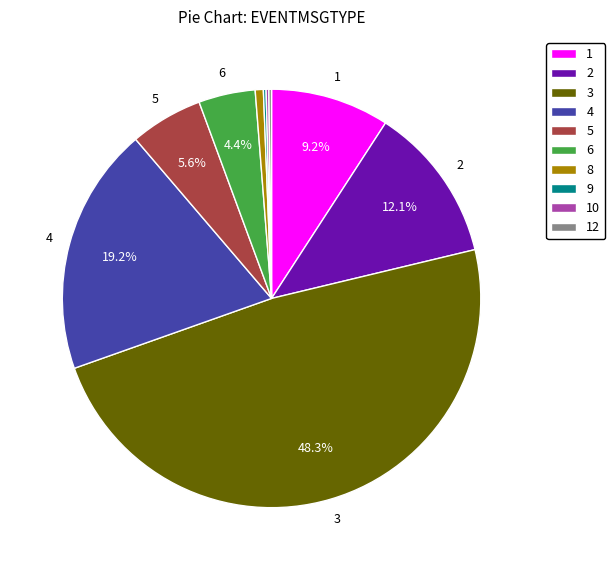

Is there any slice that represents more than half of the pie?

No